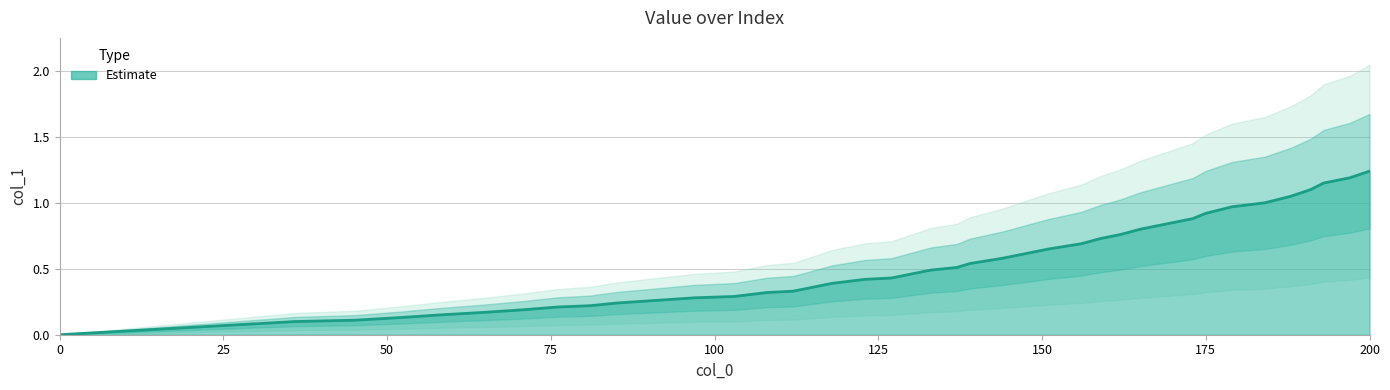

Rank the categories by value from lowest to highest.

0, 36, 45, 52, 58, 65, 71, 76, 81, 85, 91, 97, 103, 108, 112, 115, 118, 123, 127, 130, 133, 137, 139, 144, 147, 151, 156, 159, 162, 165, 169, 173, 175, 179, 184, 188, 191, 193, 197, 200